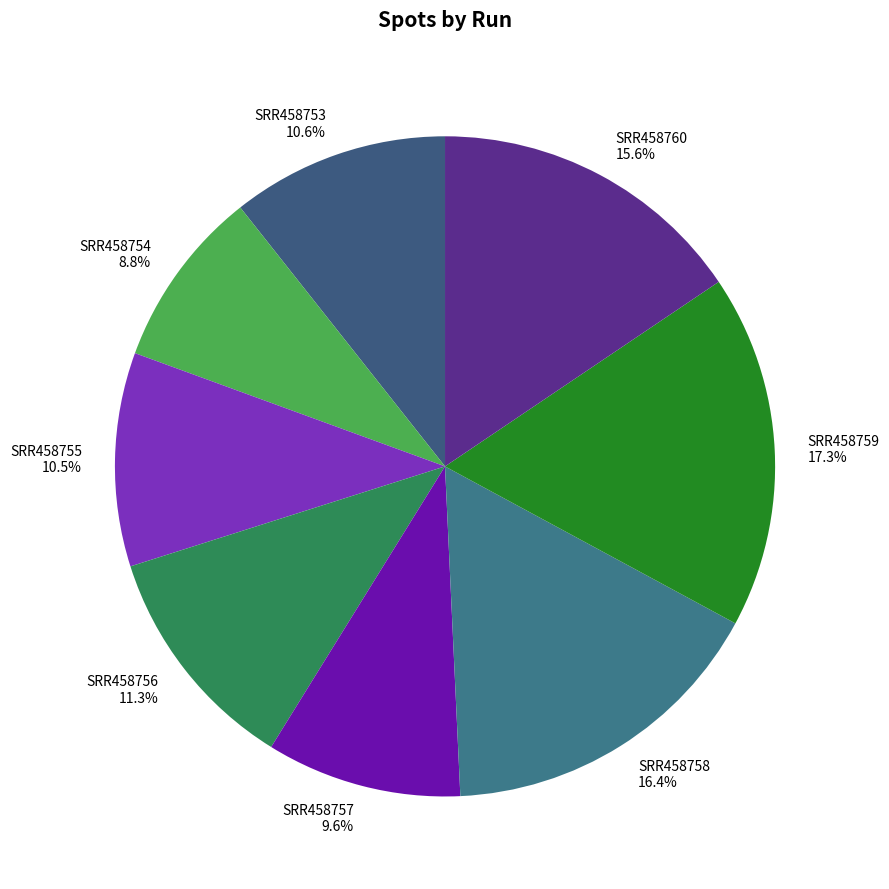

To the nearest percent, what is the difference between the SRR458753 and SRR458758 slice percentages?

6%